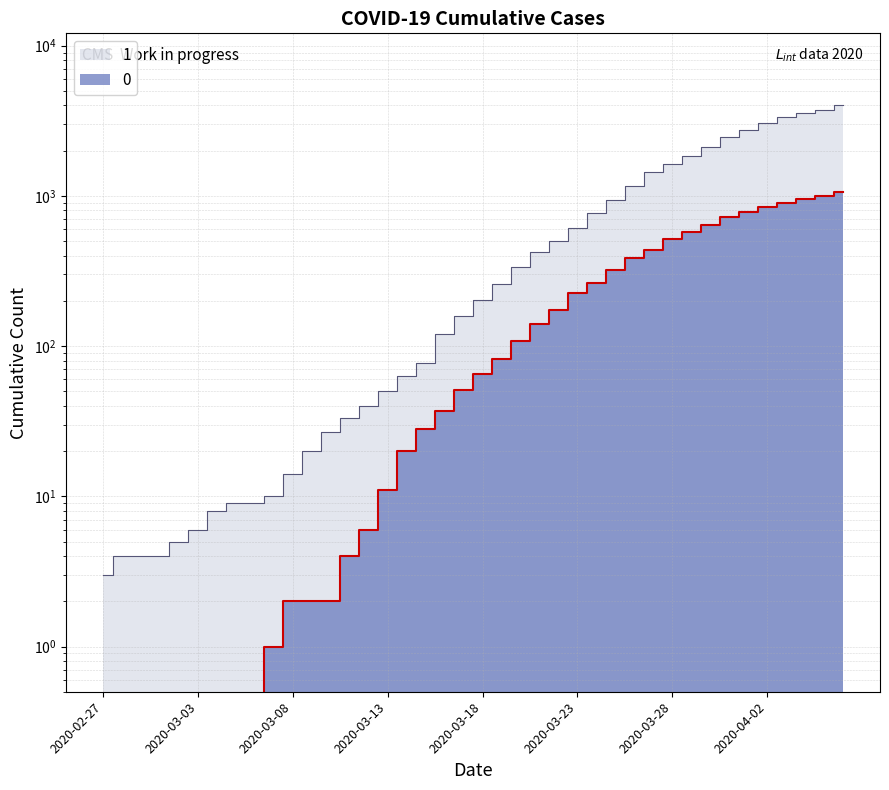

How many data points does each series have?

40